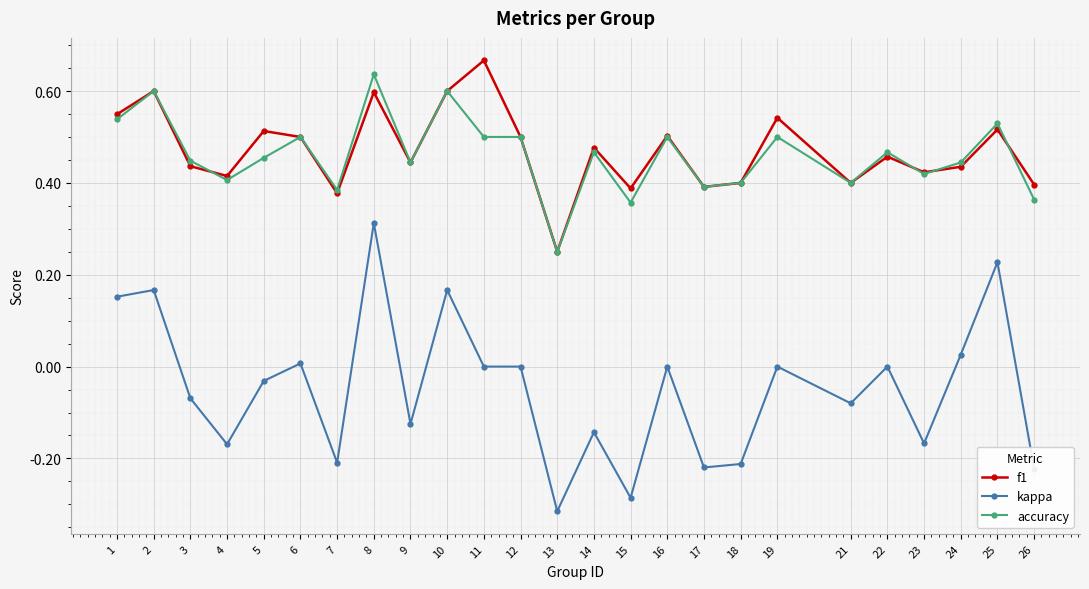

The value of f1 at 25 is 0.5. True or false?

True